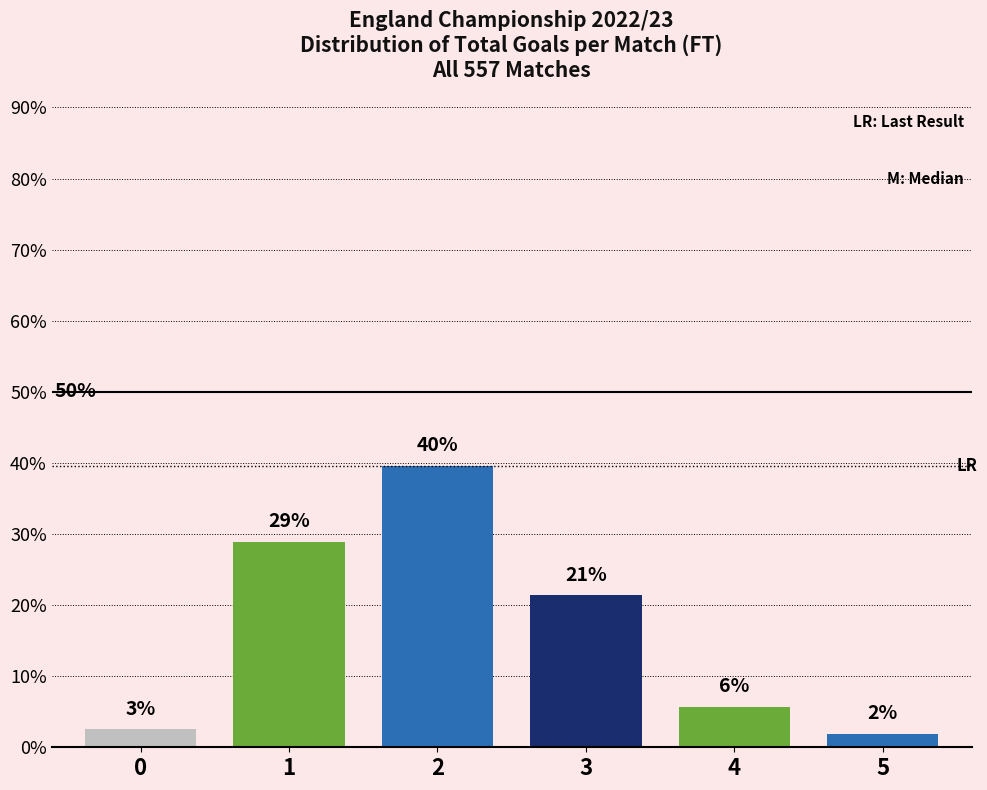

Are the bars horizontal?

No